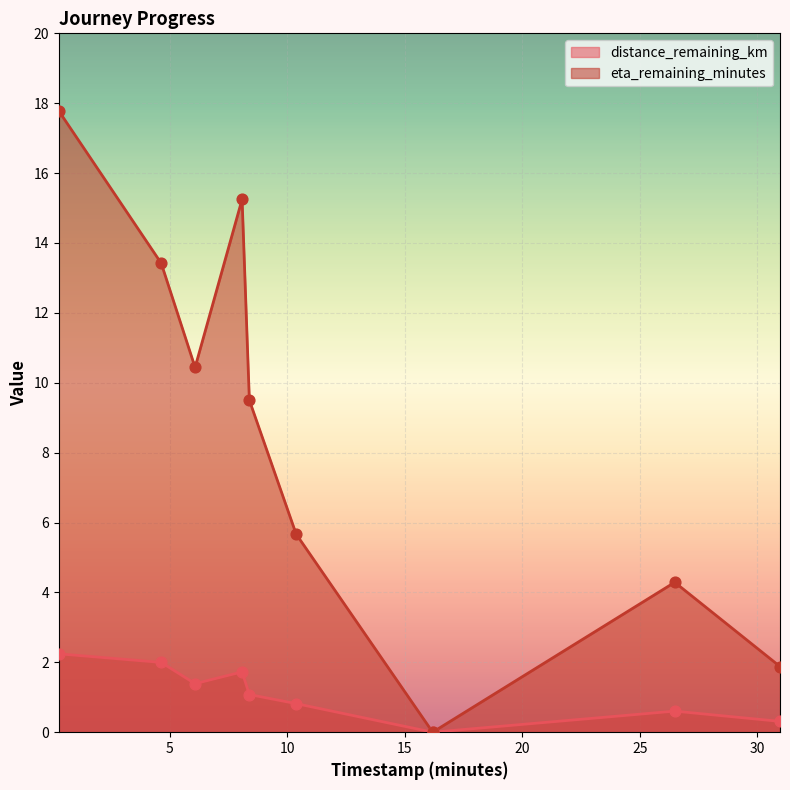

At how many categories does at least one series exceed 14?

2